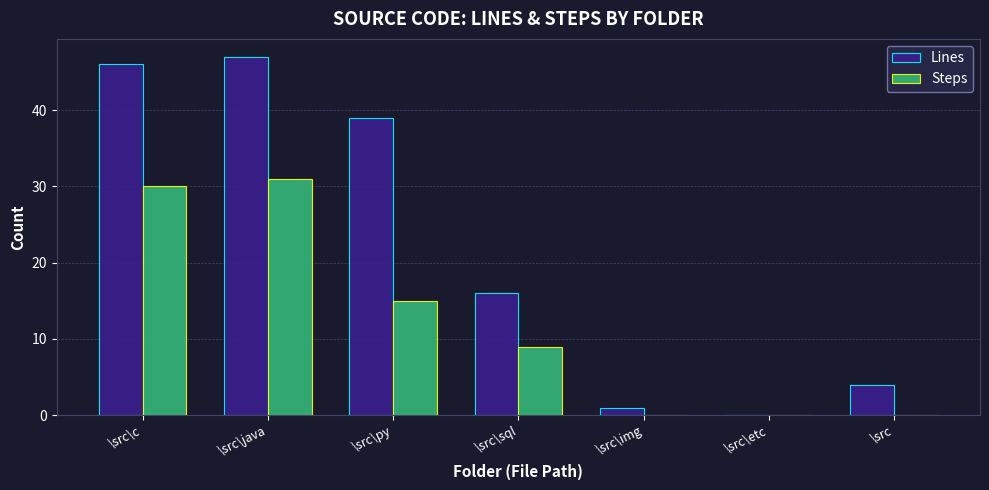

What is the difference between the Steps values at \src\java and \src\py?

16